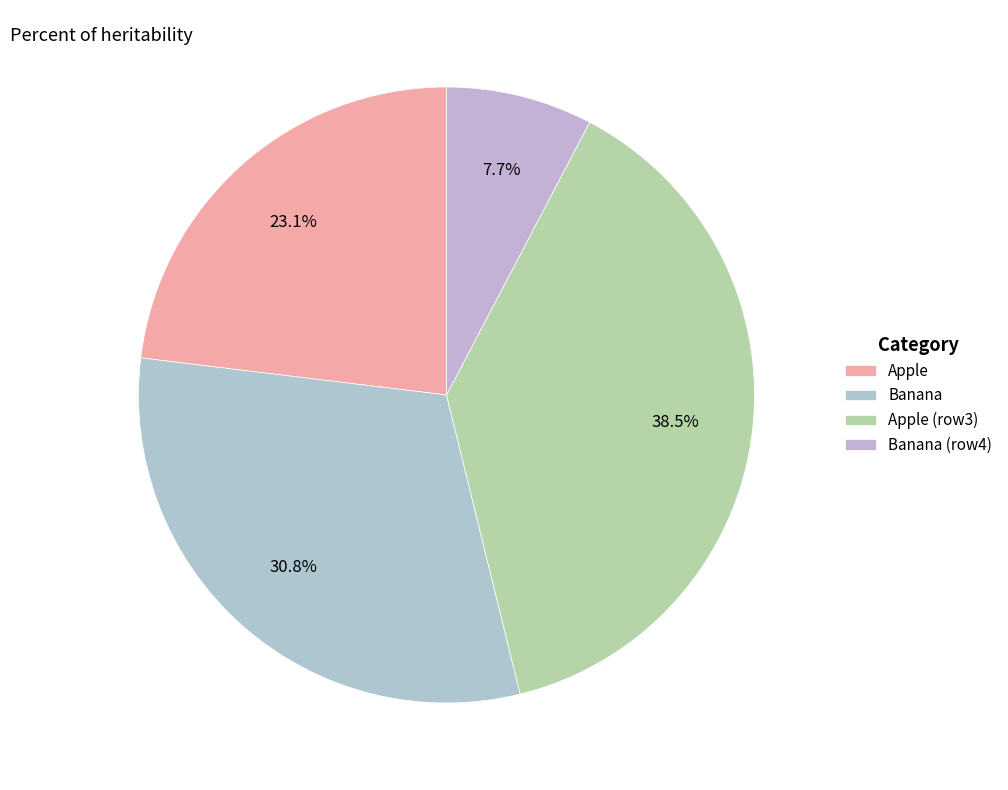

Is there a majority slice in this chart?

No